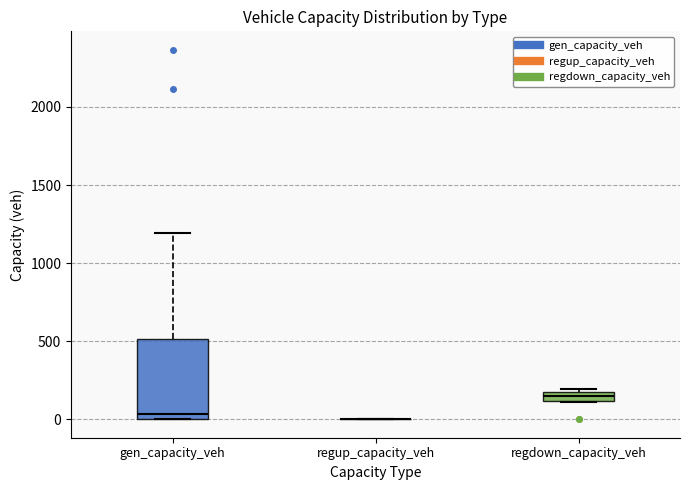

Which box is the tallest, from its lower edge to its upper edge?

gen_capacity_veh